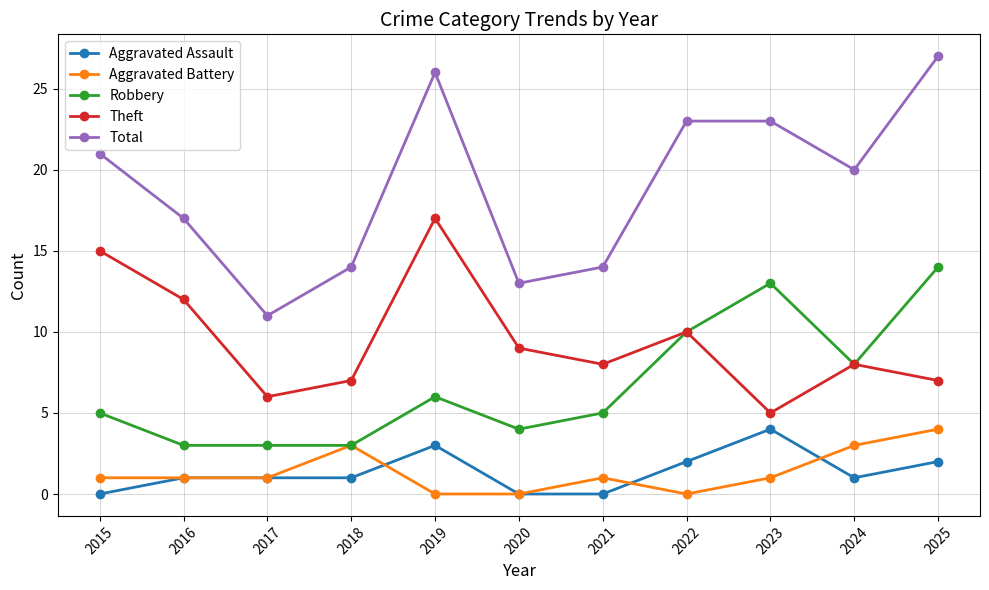

What is the lowest value of the Theft series?

5